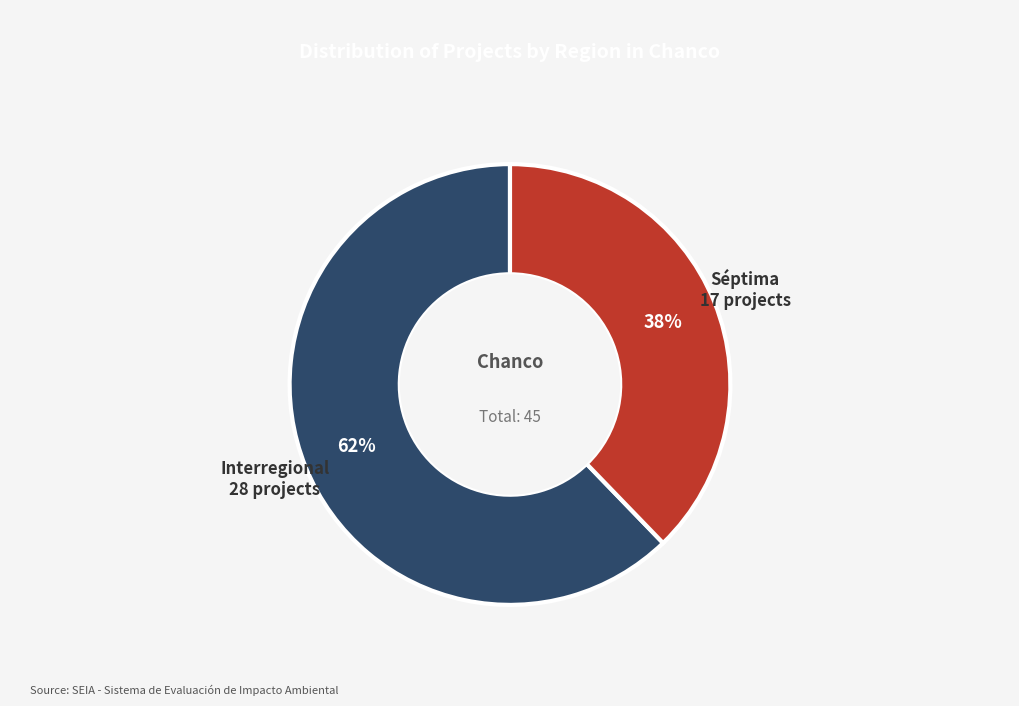

Combined, do Interregional and Séptima account for over 50%?

Yes